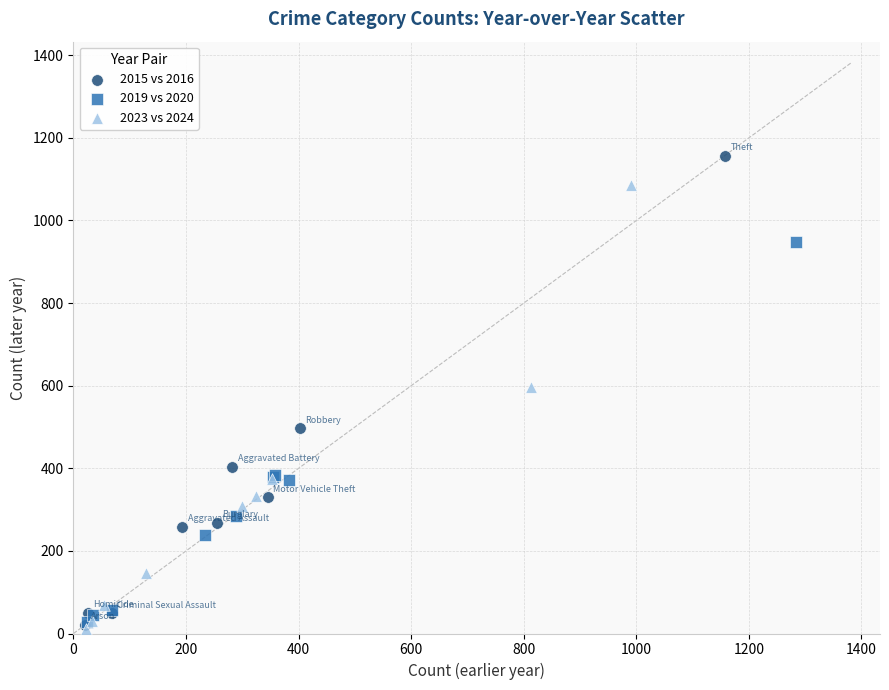

Which series has the widest spread of Y values?

2015 vs 2016